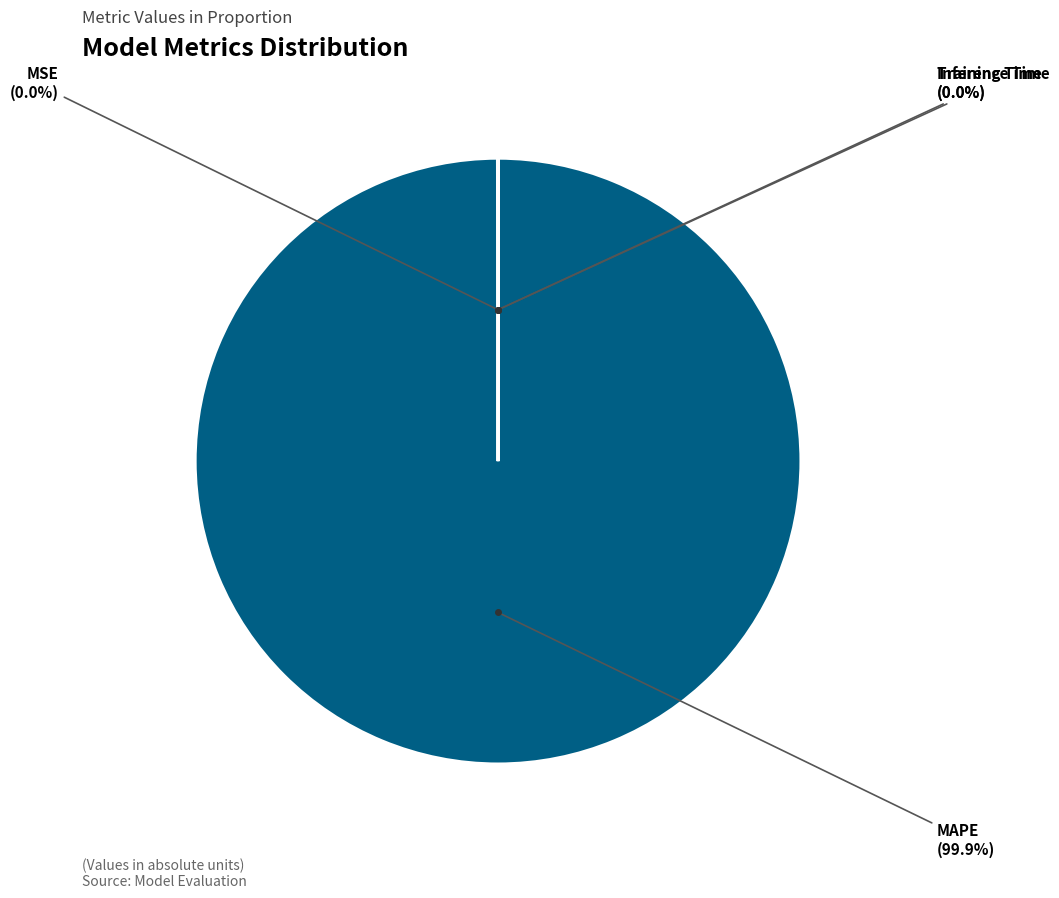

Does any single category account for the majority?

Yes